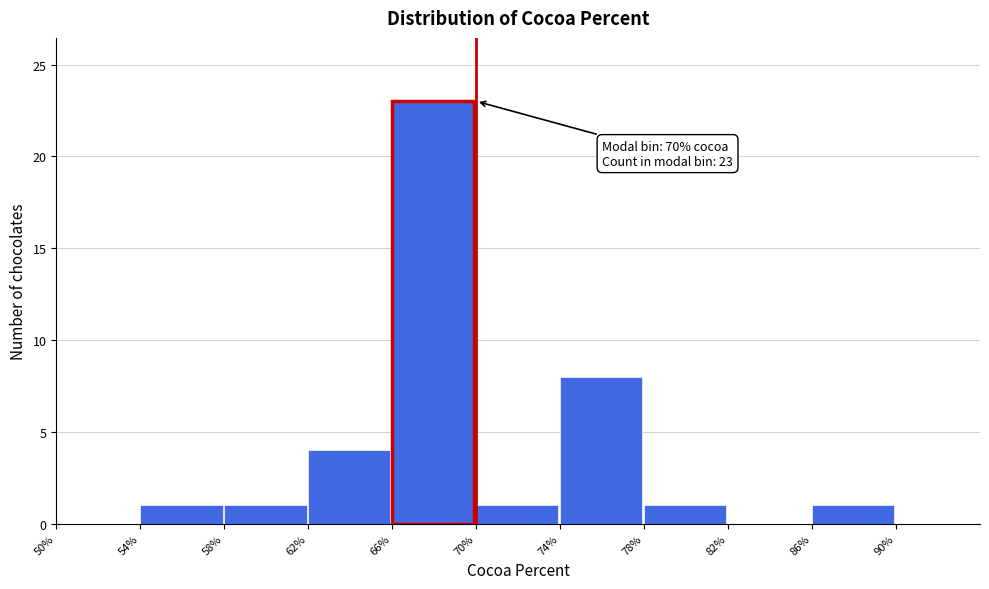

Reading left to right, list all the values displayed in this chart.

50%=0	54%=1	58%=1	62%=4	66%=23	70%=1	74%=8	78%=1	82%=0	86%=1	90%=0